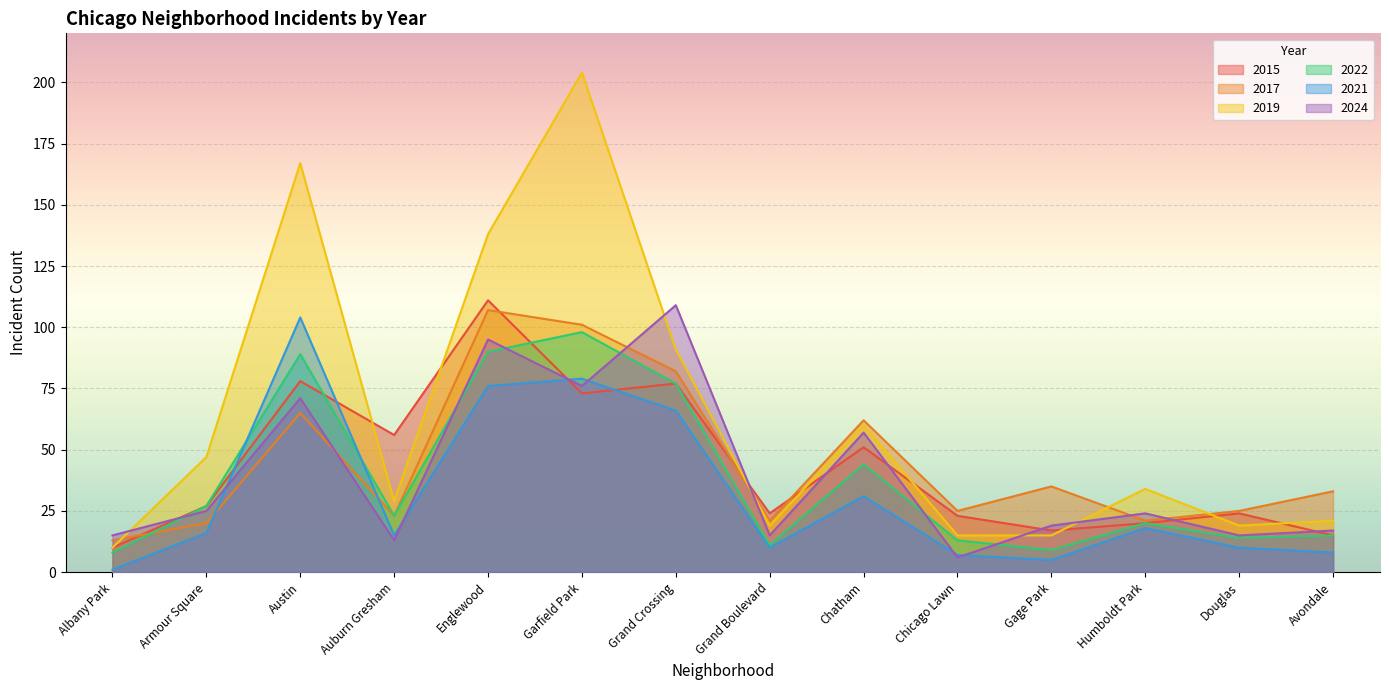

What is the highest value of the 2021 series?

104